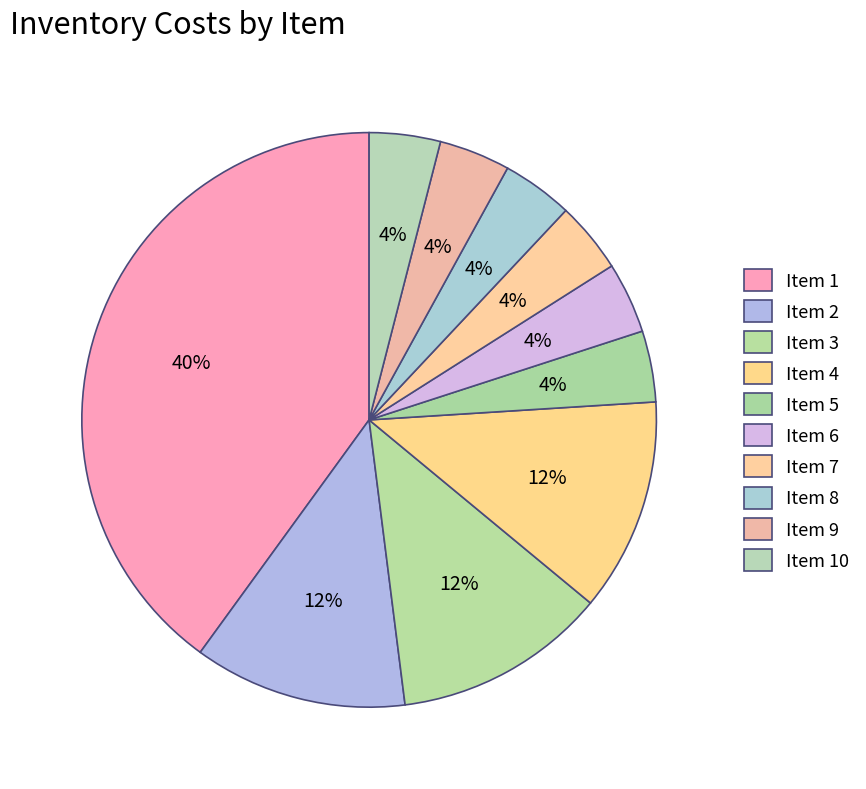

Does any single category account for the majority?

No